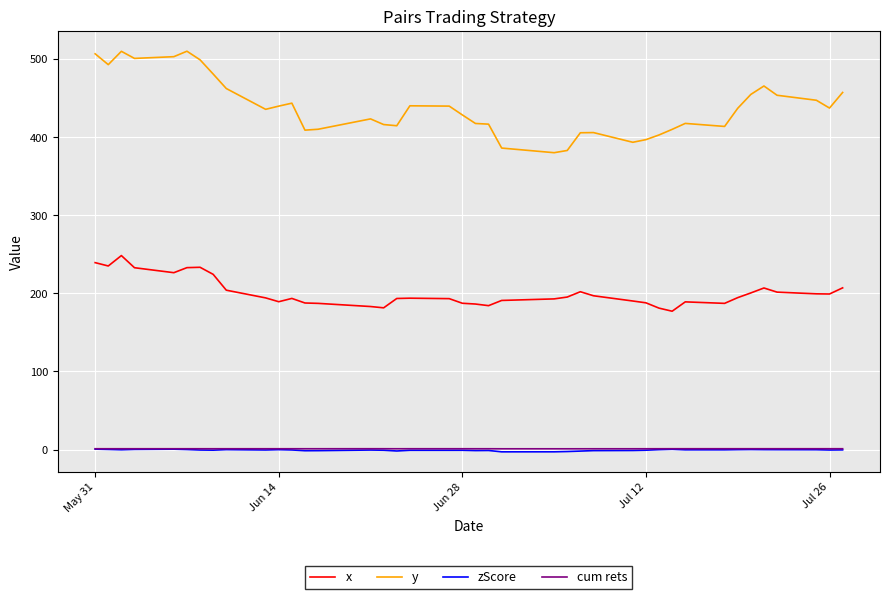

Which series has the largest total across all categories?

y